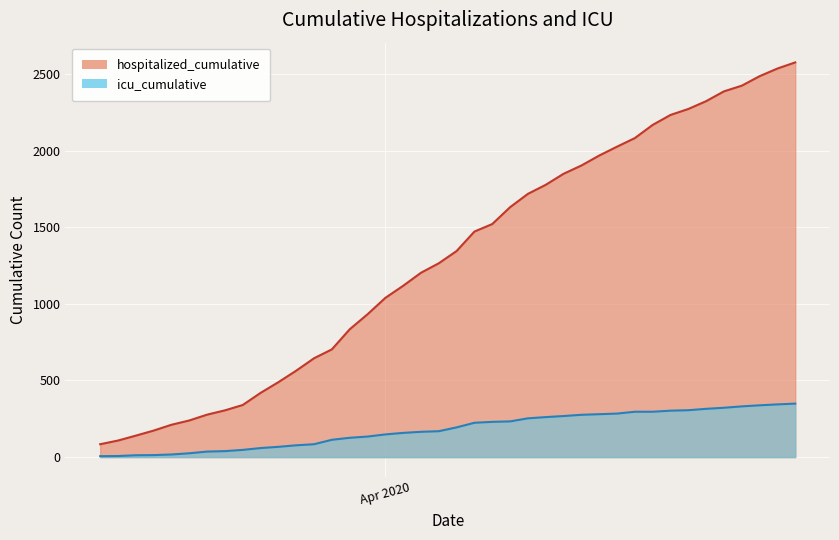

What is the minimum value for icu_cumulative?

6